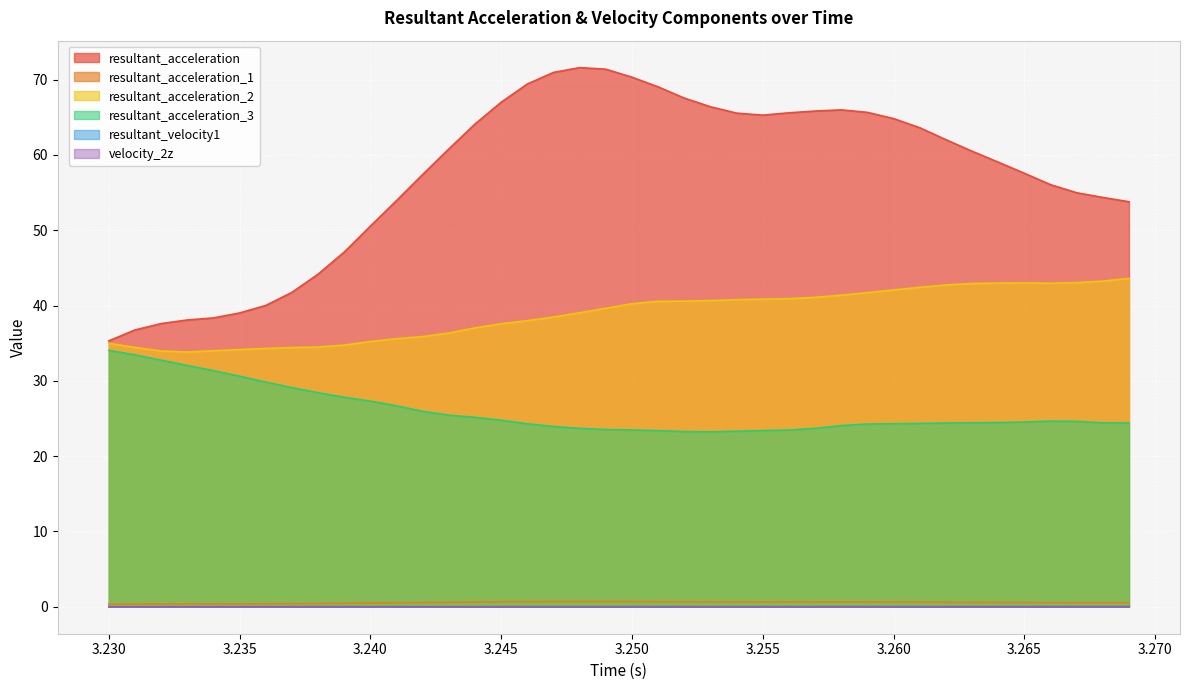

Which series has the largest total across all categories?

resultant_acceleration